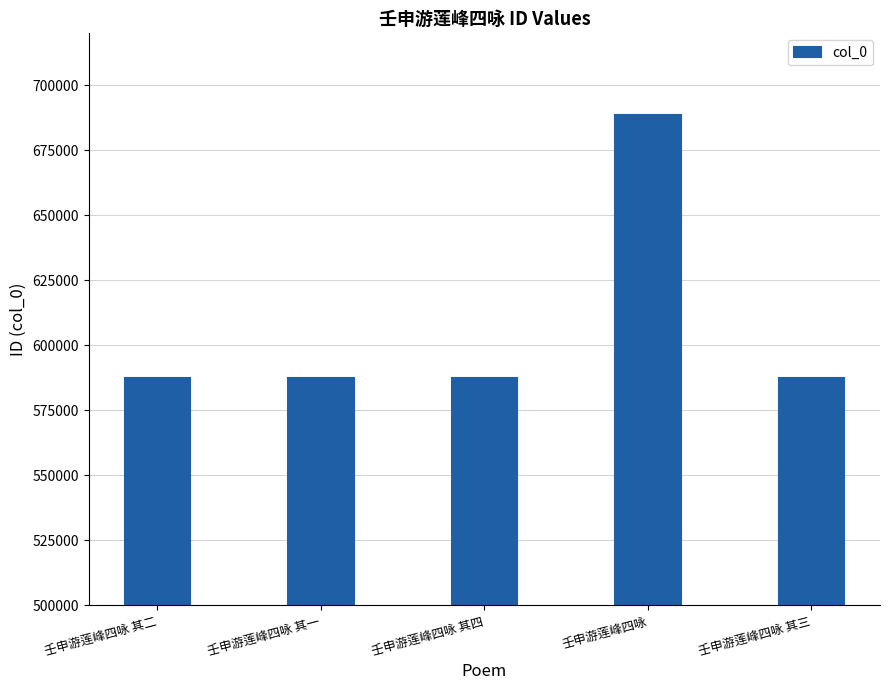

What is the minimum value shown in the chart?

587415